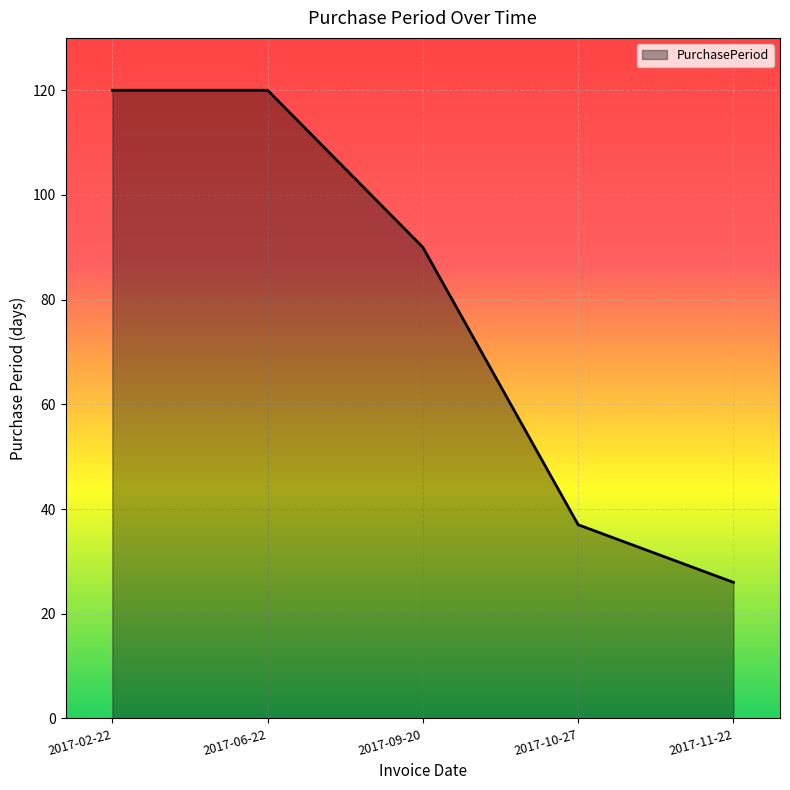

Where does the data first go above 90?

2017-02-22